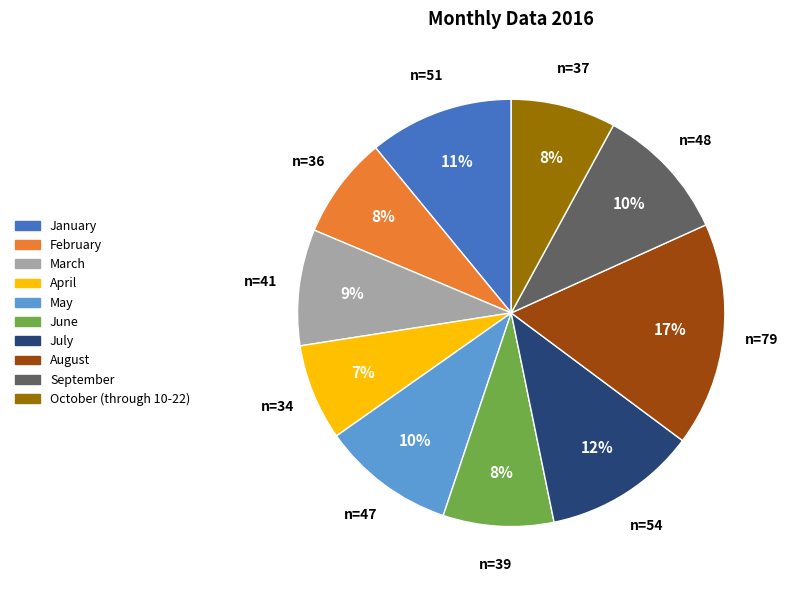

How many segments does this pie chart have?

10